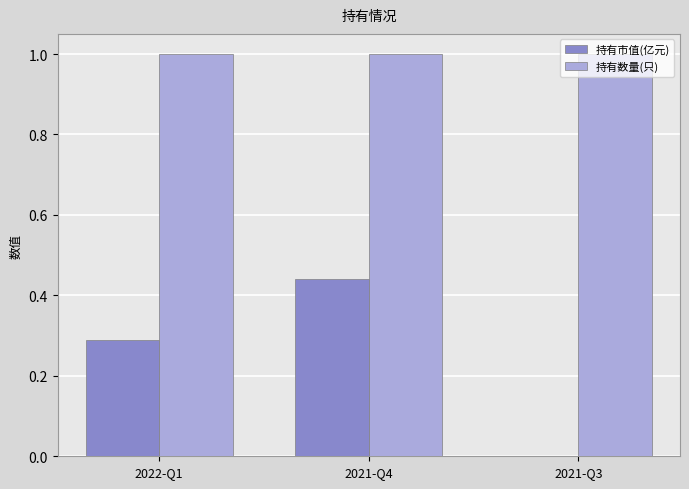

What is the sum of the 持有数量(只) values at 2021-Q3 and 2021-Q4?

2.0